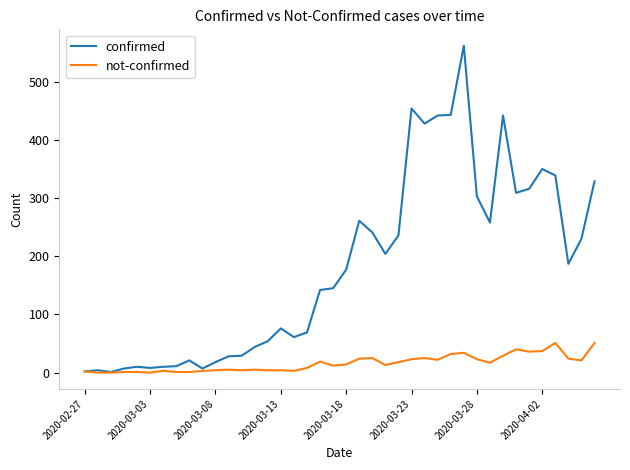

Rank the series by their maximum value, from highest to lowest.

confirmed, not-confirmed